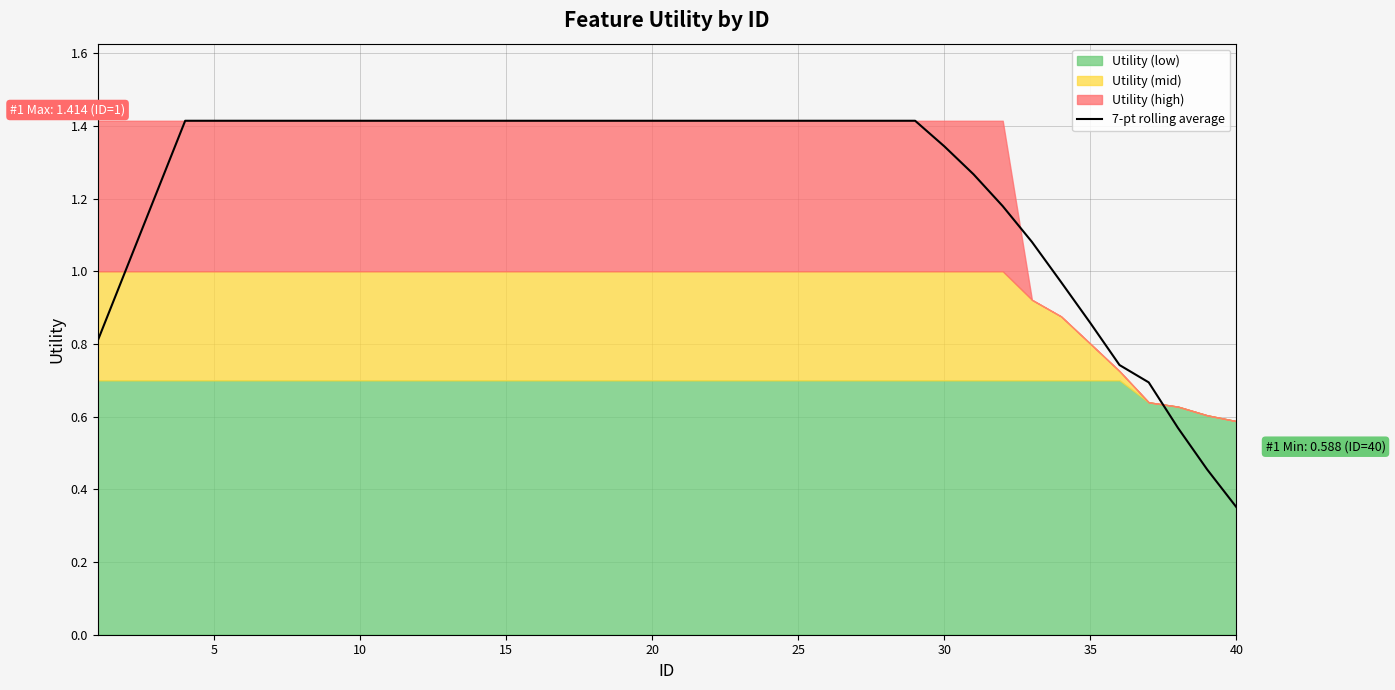

At which label is 7-pt rolling average closest to 0?

40